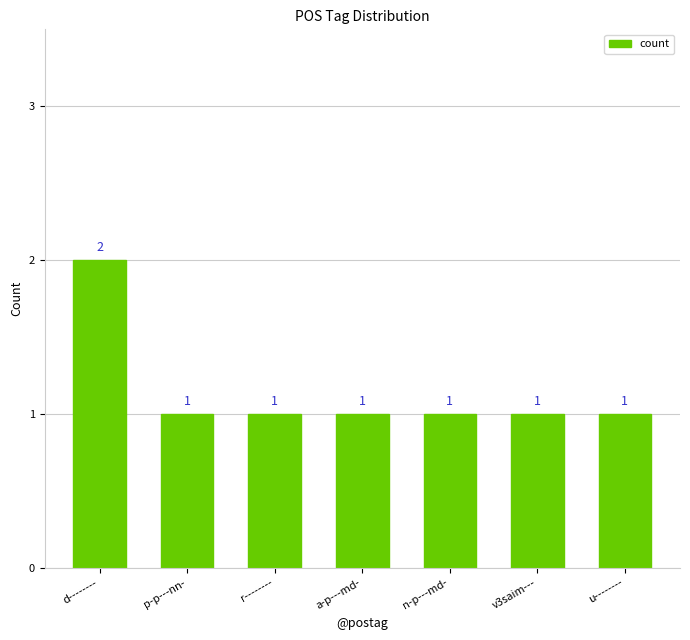

What value does the data have at r--------?

1